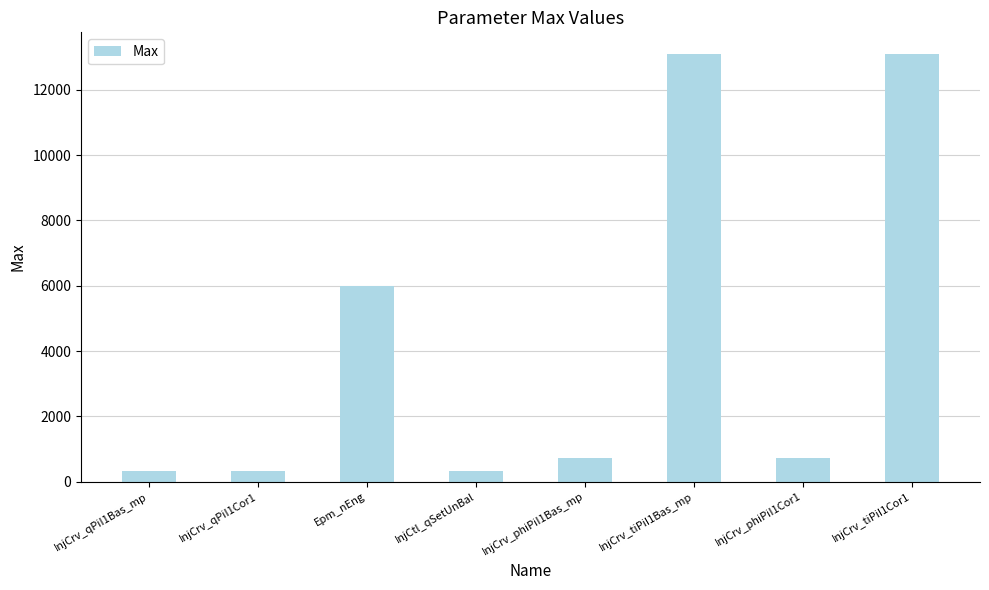

What is the difference between the values at InjCrv_qPiI1Bas_mp and InjCrv_phiPiI1Bas_mp?

400